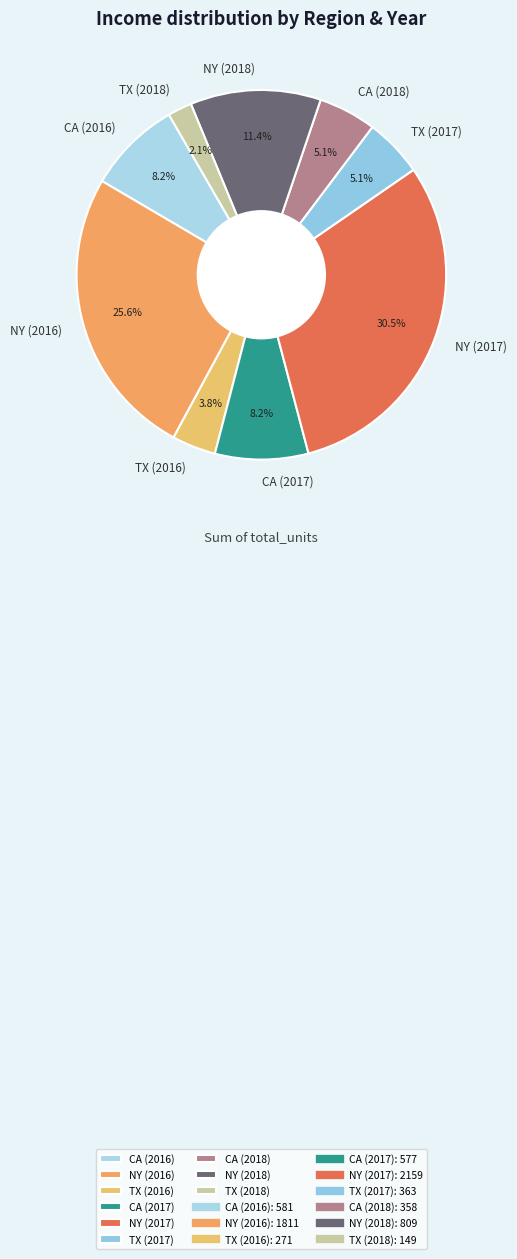

What is the ratio of the value at CA (2018) to the value at TX (2017)?

1.0